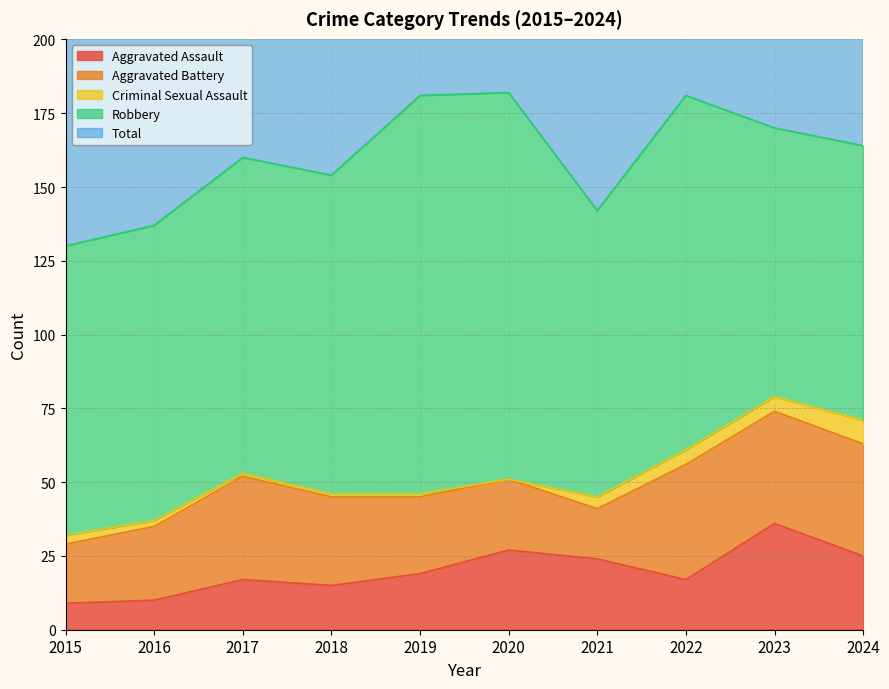

Does the chart display data point markers on the line(s)?

No